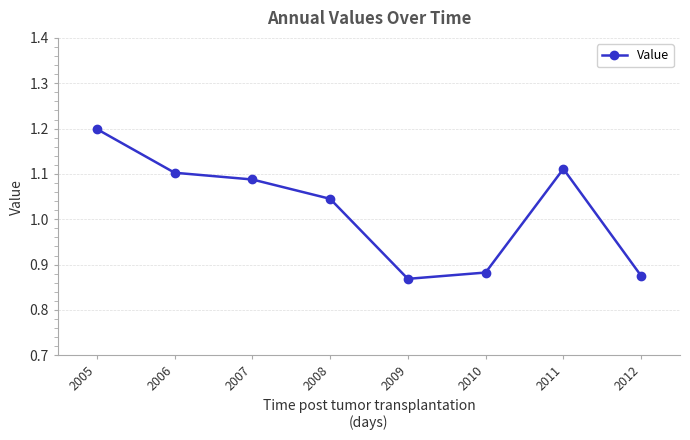

What is the sum of all values?

8.2